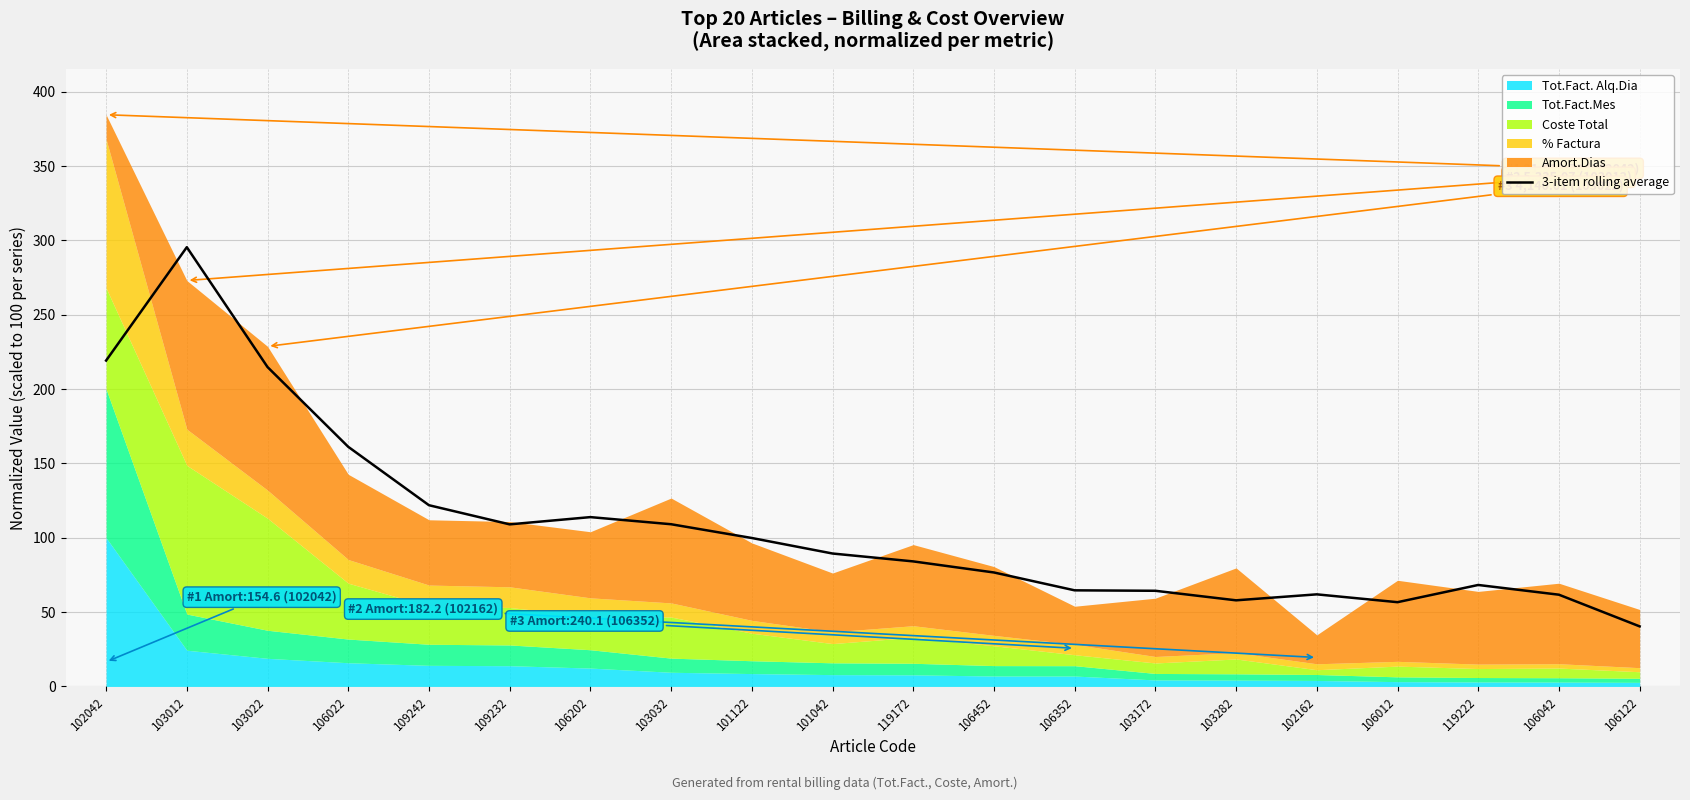

At which label is the value closest to 167?

106022